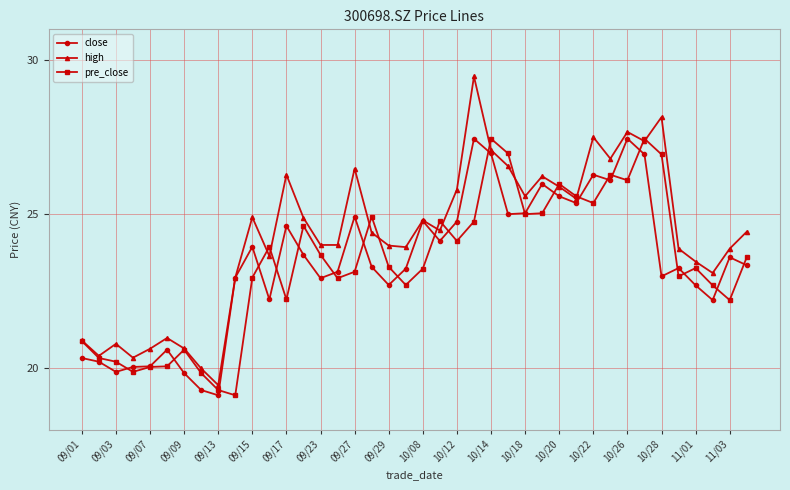

How many lines are shown in the chart?

3